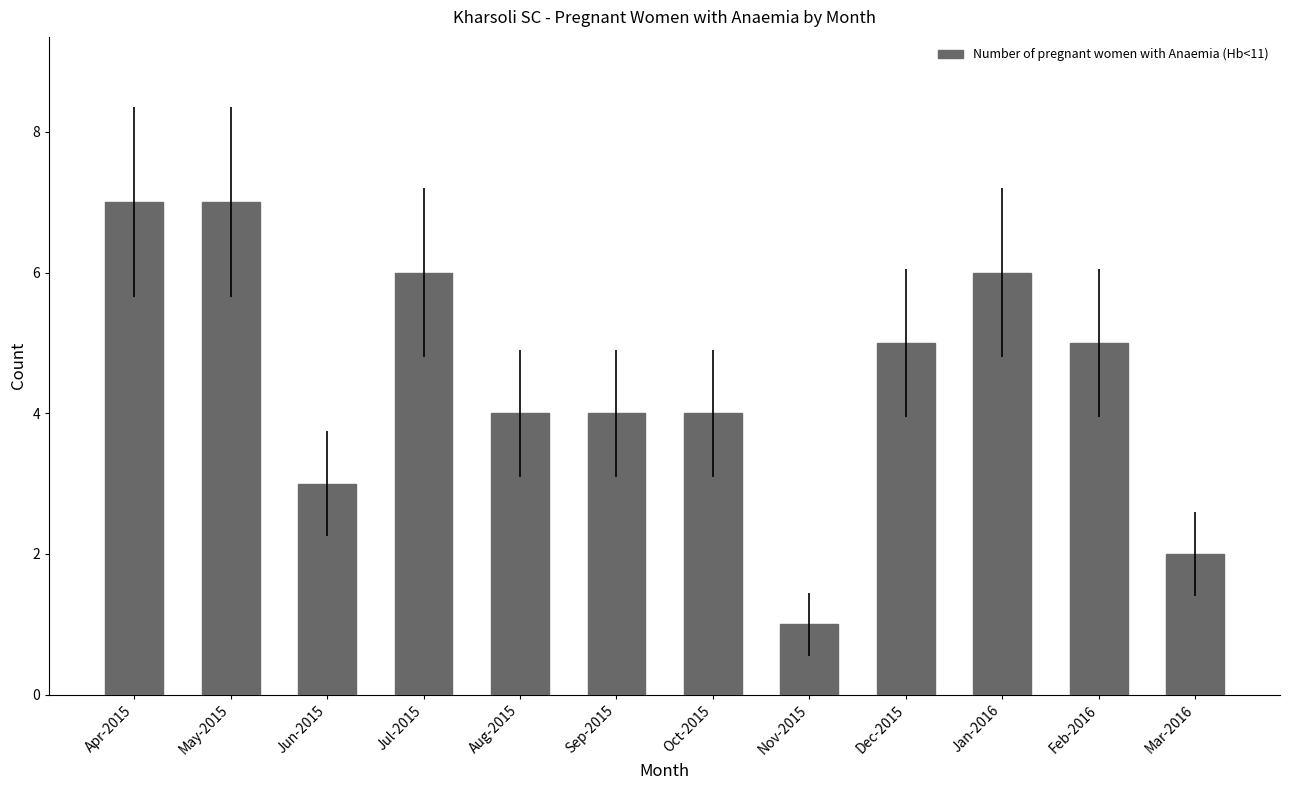

Count the number of data series in this chart.

1